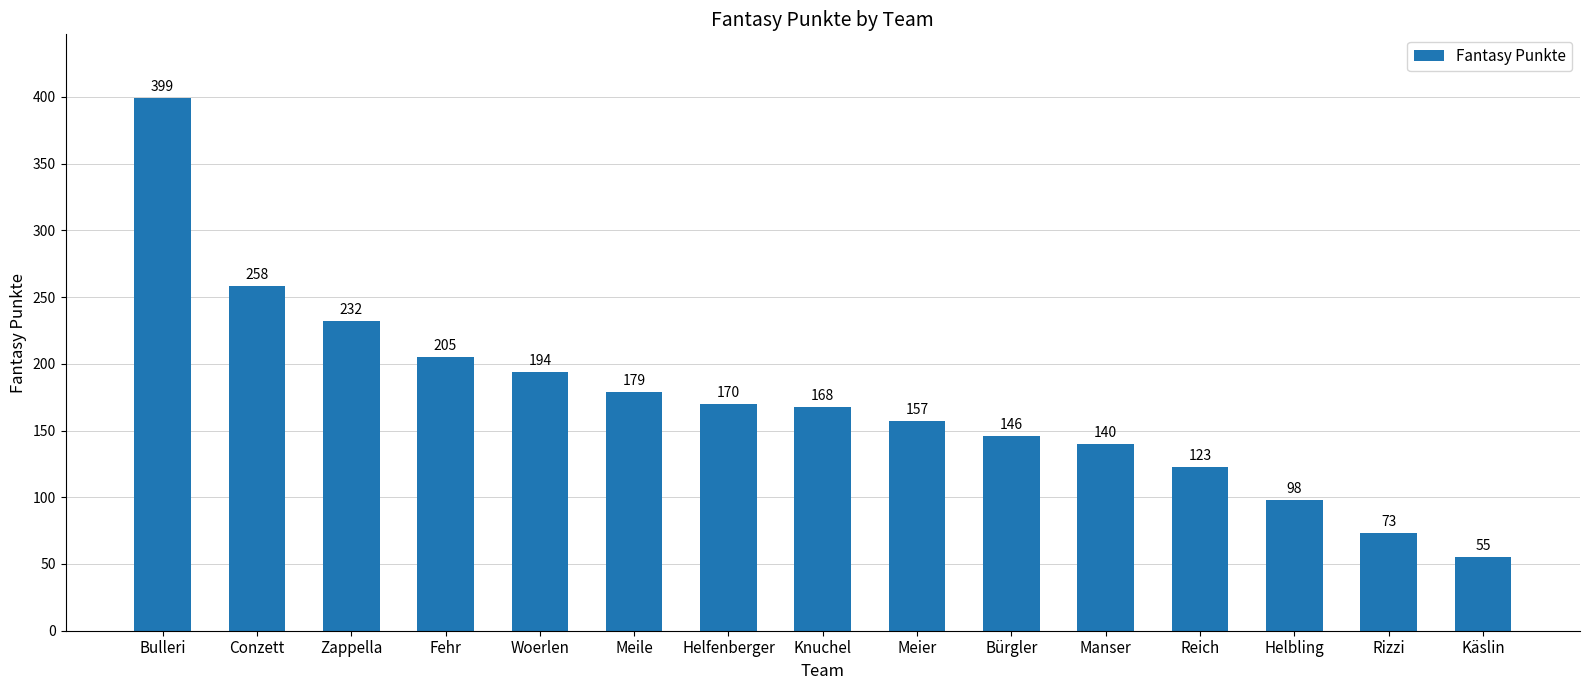

What is the sum of all values?

2597